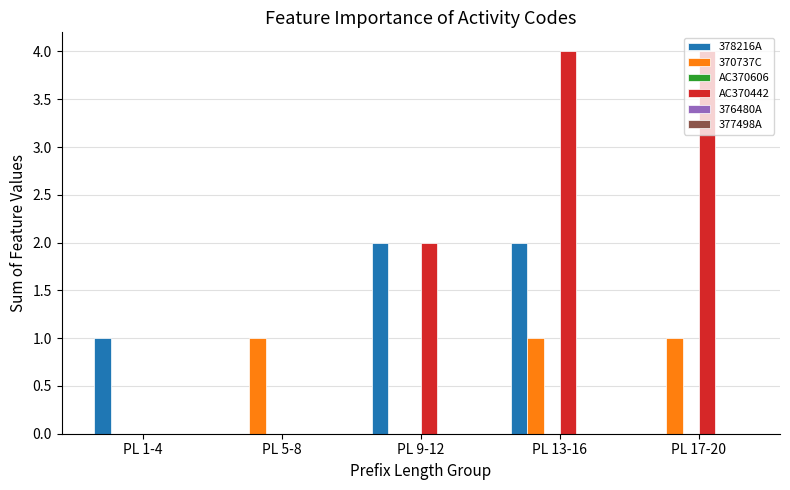

Which series has the widest spread of values?

AC370442